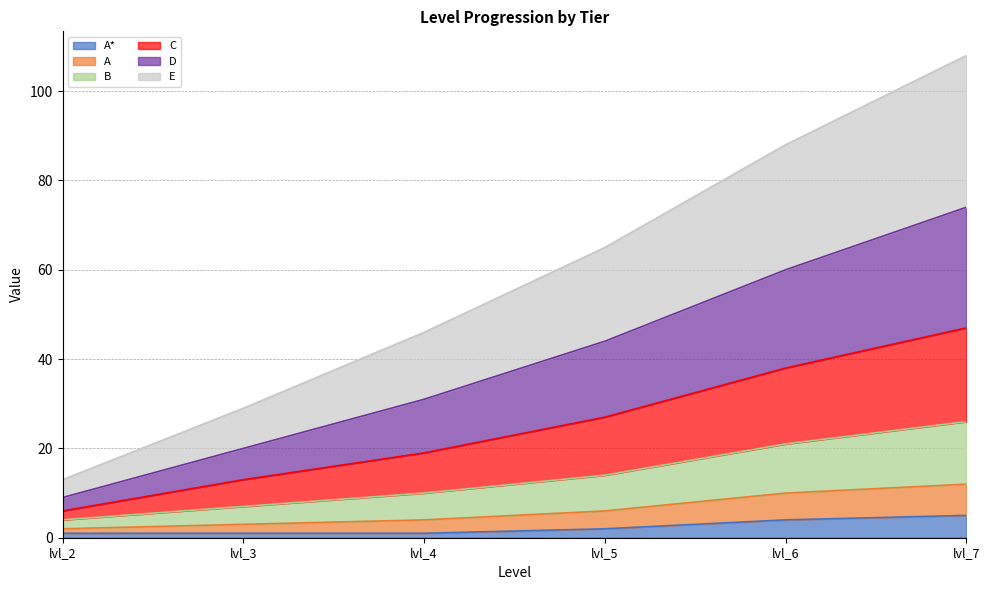

List the labels in order of B value, largest first.

lvl_7, lvl_6, lvl_5, lvl_4, lvl_3, lvl_2